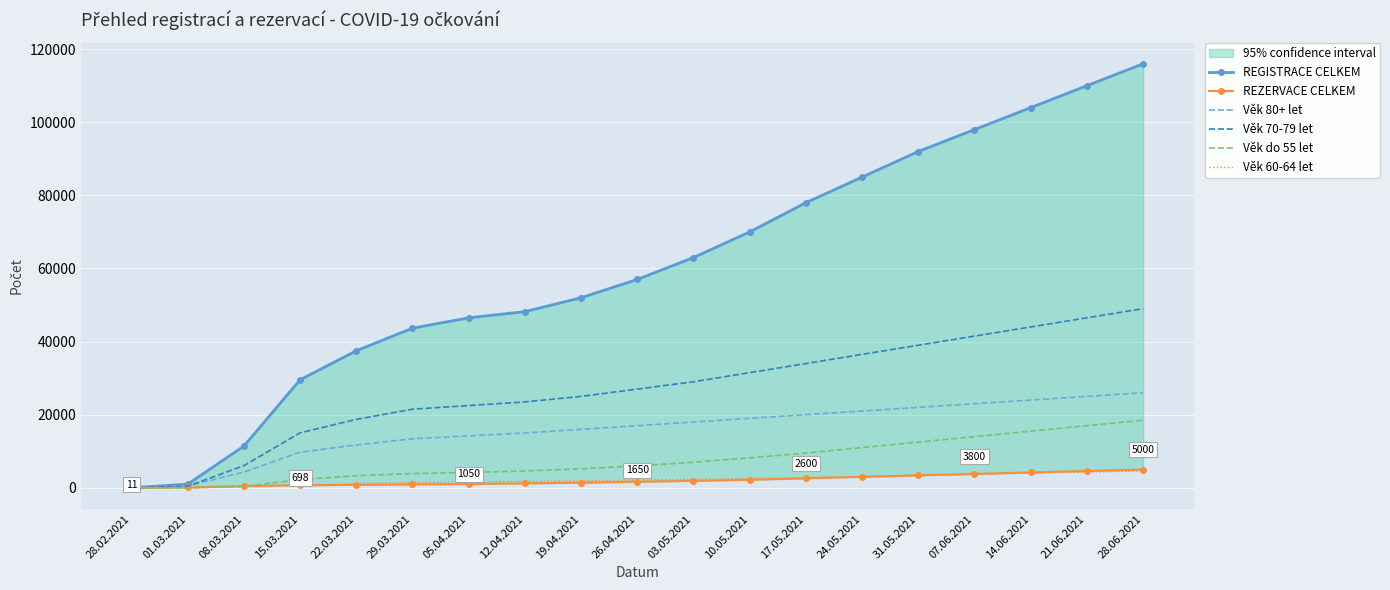

What is the label of the 17th point from the left?

14.06.2021